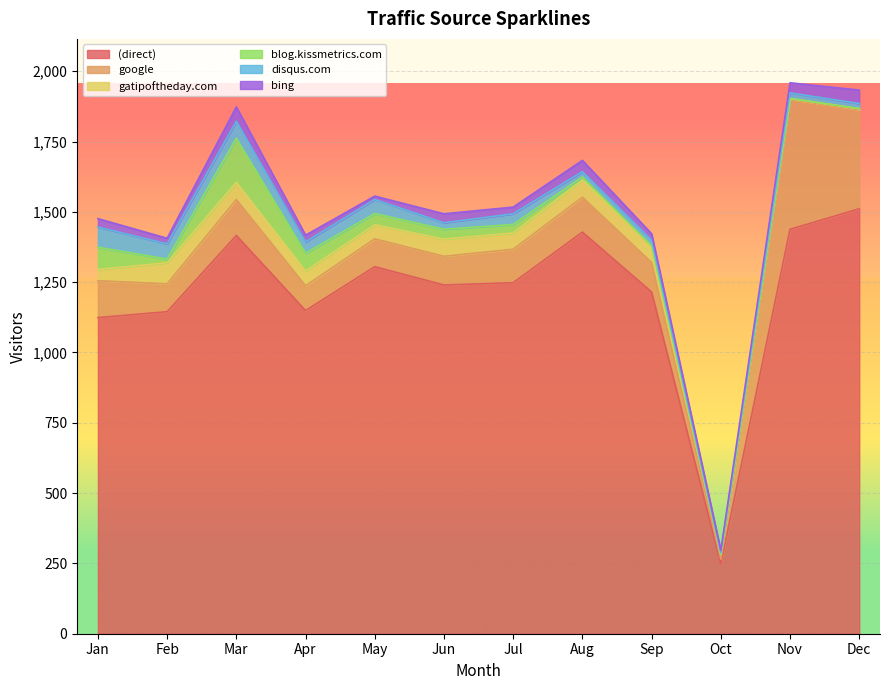

What are all the series names shown in the legend?

(direct), google, gatipoftheday.com, blog.kissmetrics.com, disqus.com, bing